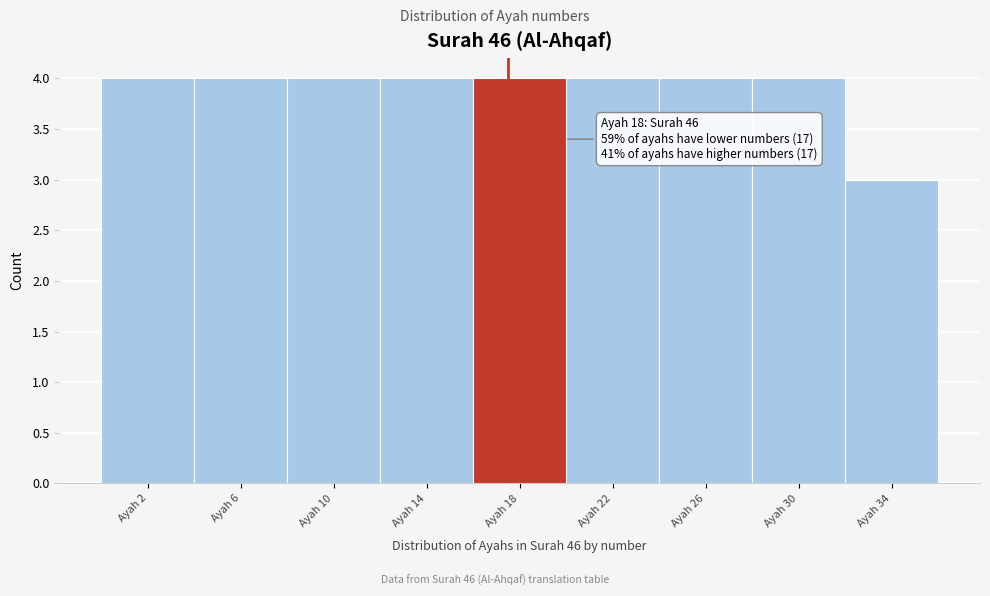

Reading left to right, extract all data points from this chart.

Ayah 2=4	Ayah 6=4	Ayah 10=4	Ayah 14=4	Ayah 18=4	Ayah 22=4	Ayah 26=4	Ayah 30=4	Ayah 34=3